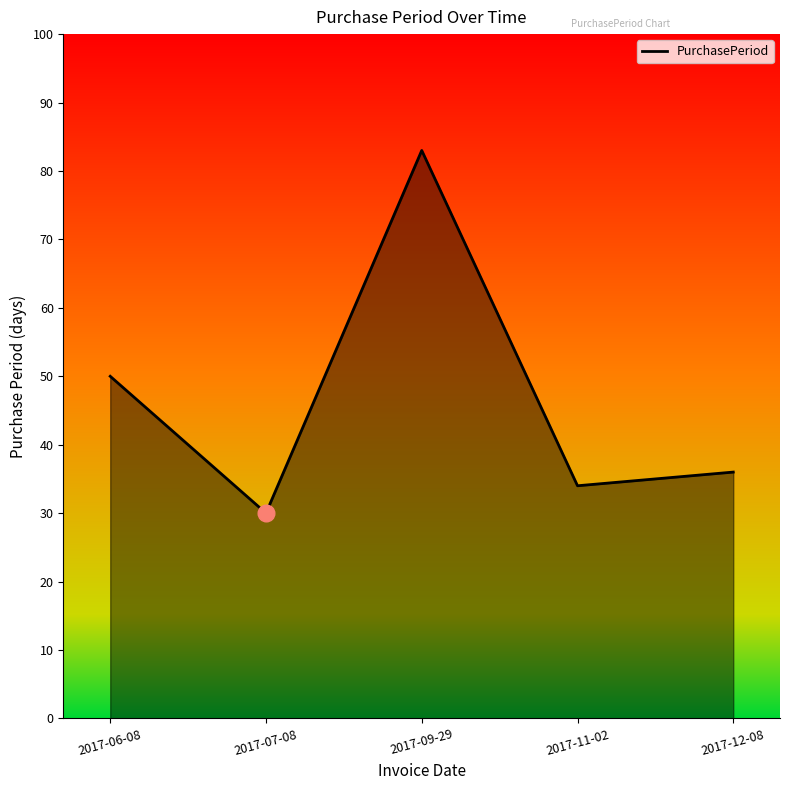

Is it true that the value at 2017-06-08 is 50?

True